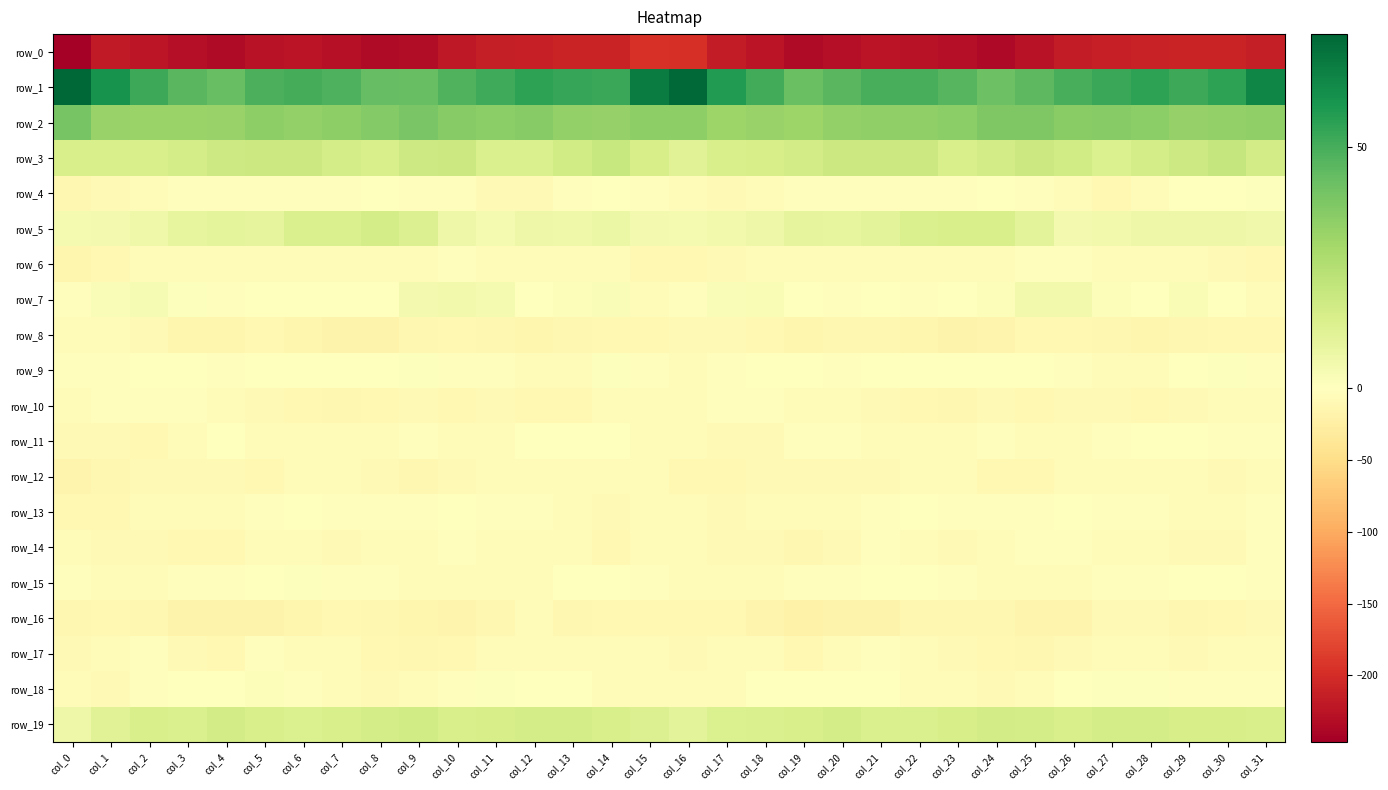

Is it true that row_16 equals -4.1 at col_15?

False